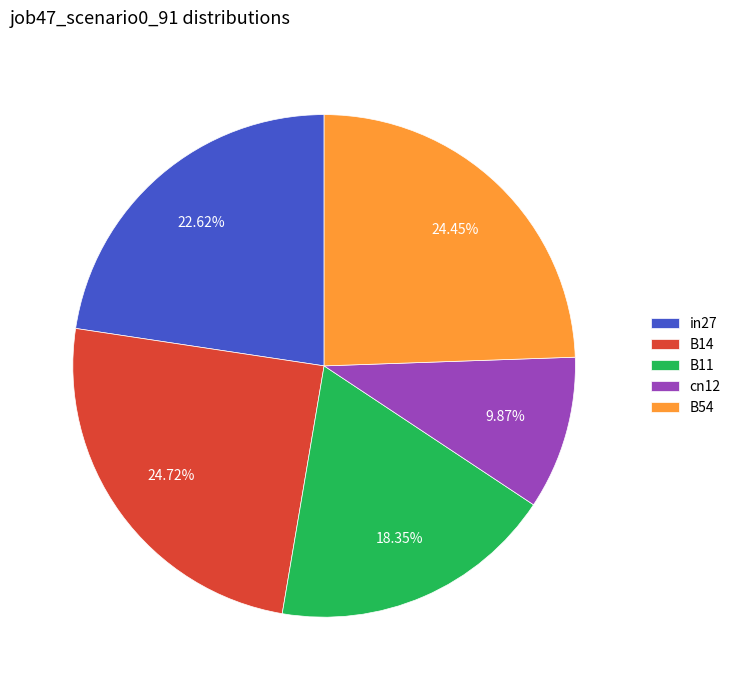

To the nearest percent, what percentage of the pie is cn12?

10%